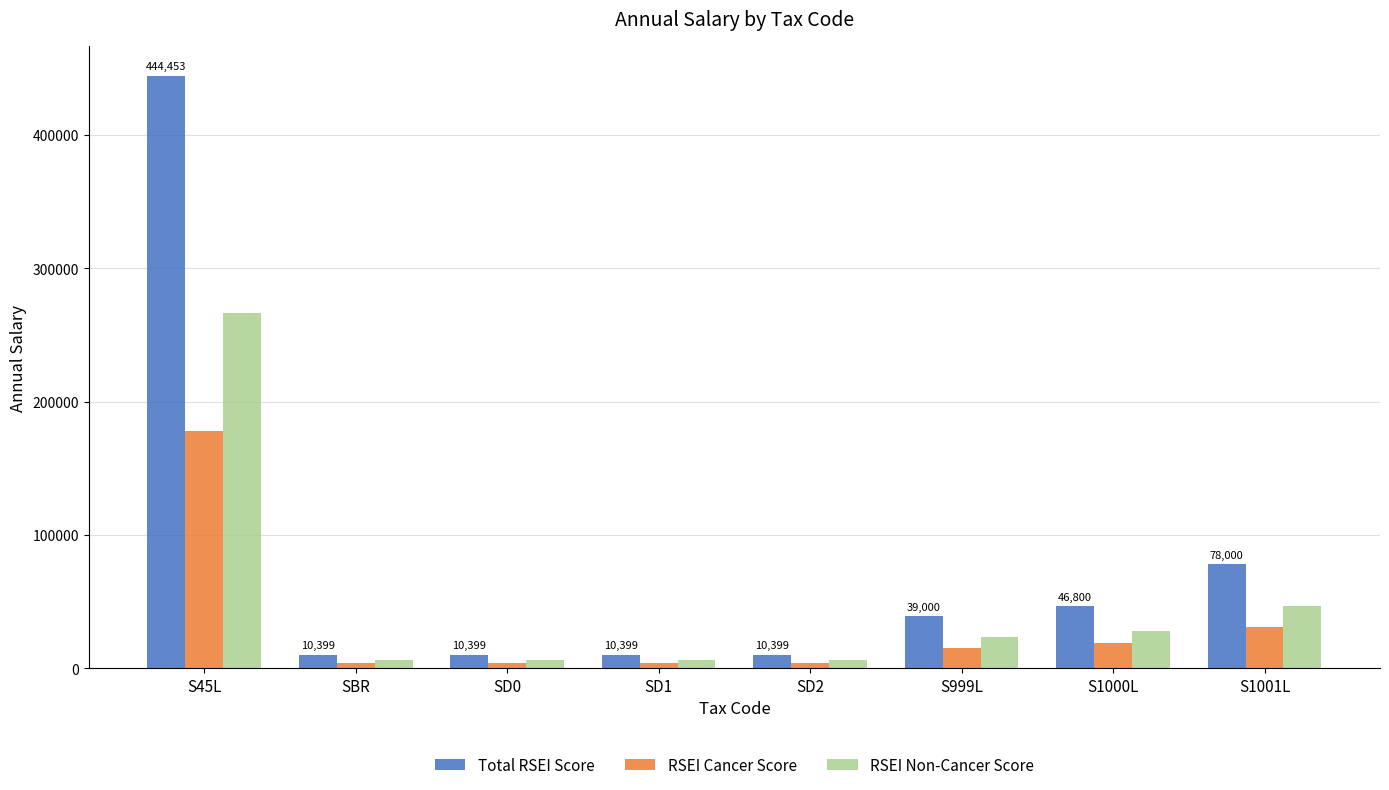

What is the difference between the highest and lowest values at S45L?

266672.1